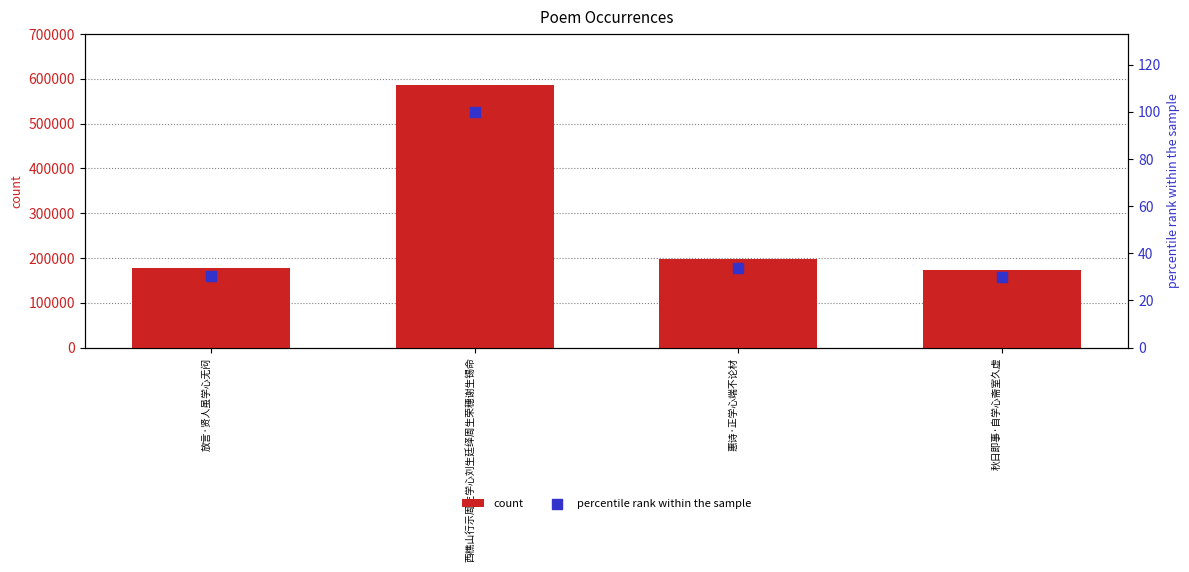

Is the value of count at 放言·贤人虽学心无闷 greater than the value of percentile rank within the sample at 惠诗·正学心端不论材?

Yes